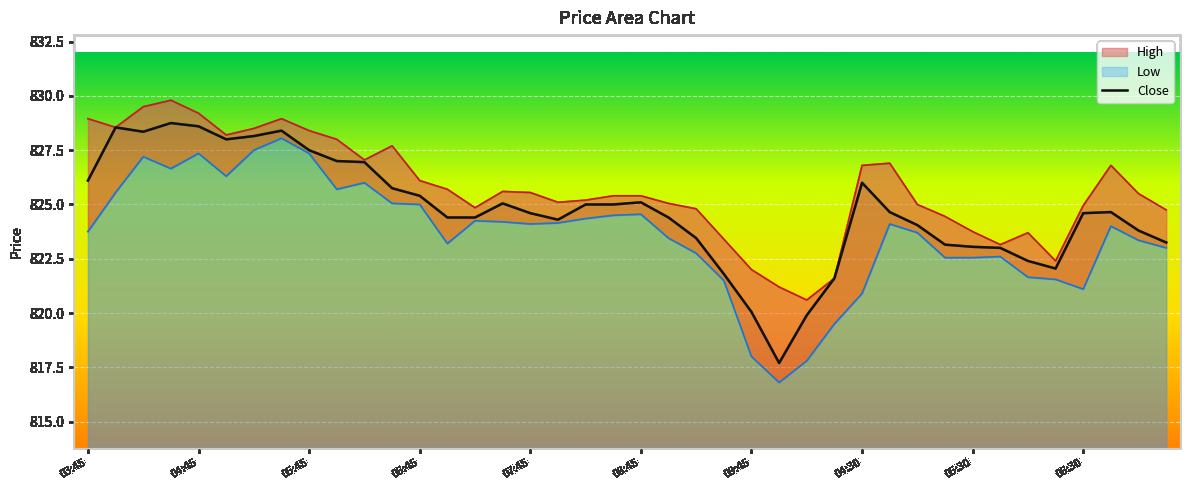

What is the difference between the maximum and minimum values?

11.0